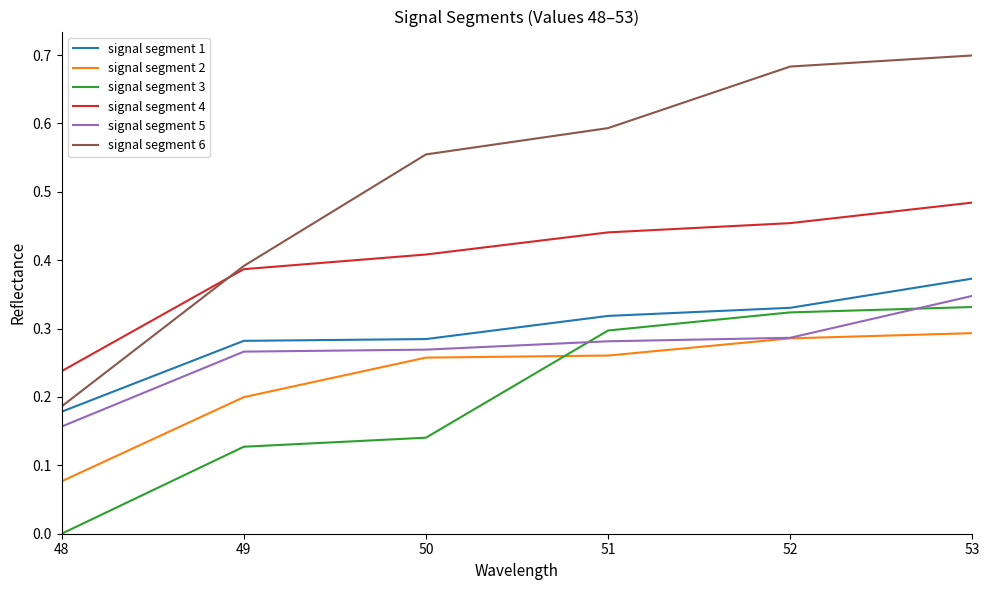

True or false: signal segment 2 and signal segment 1 intersect in this chart.

False